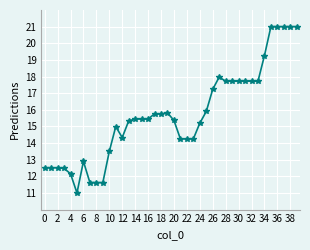

What is the average value?

15.7